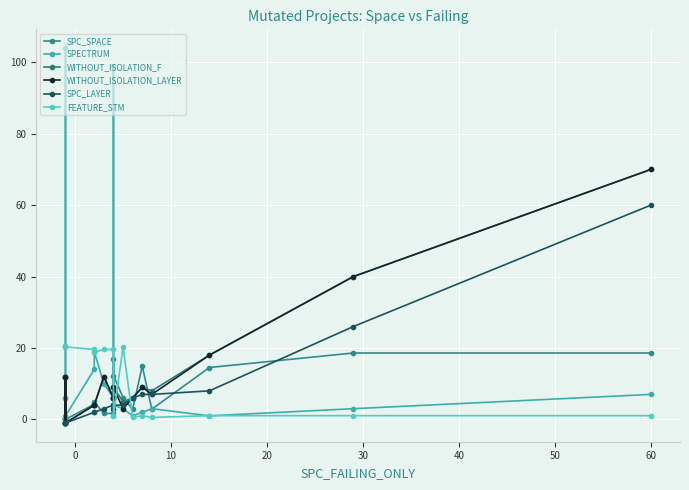

What are all the series names shown in the legend?

SPC_SPACE, SPECTRUM, WITHOUT_ISOLATION_F, WITHOUT_ISOLATION_LAYER, SPC_LAYER, FEATURE_STM